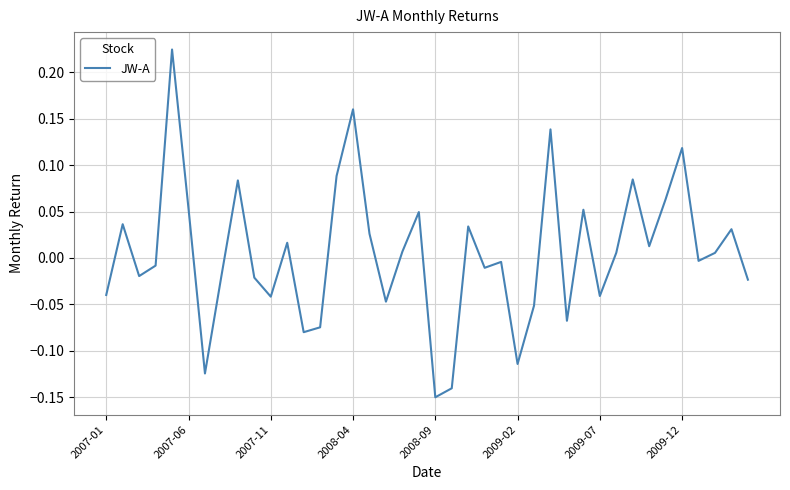

How many values exceed 0?

20